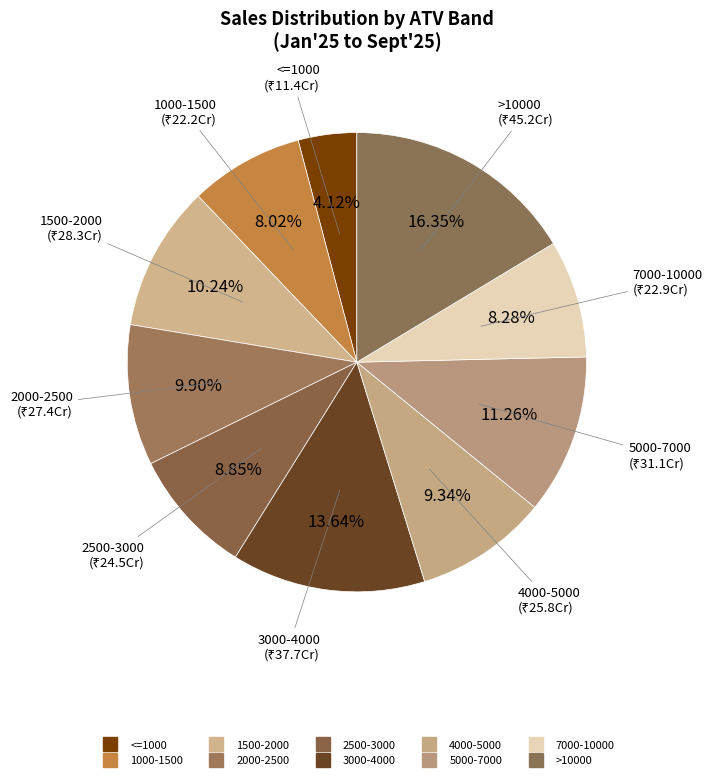

To the nearest percent, what is the difference between the largest and smallest slice percentages?

12%